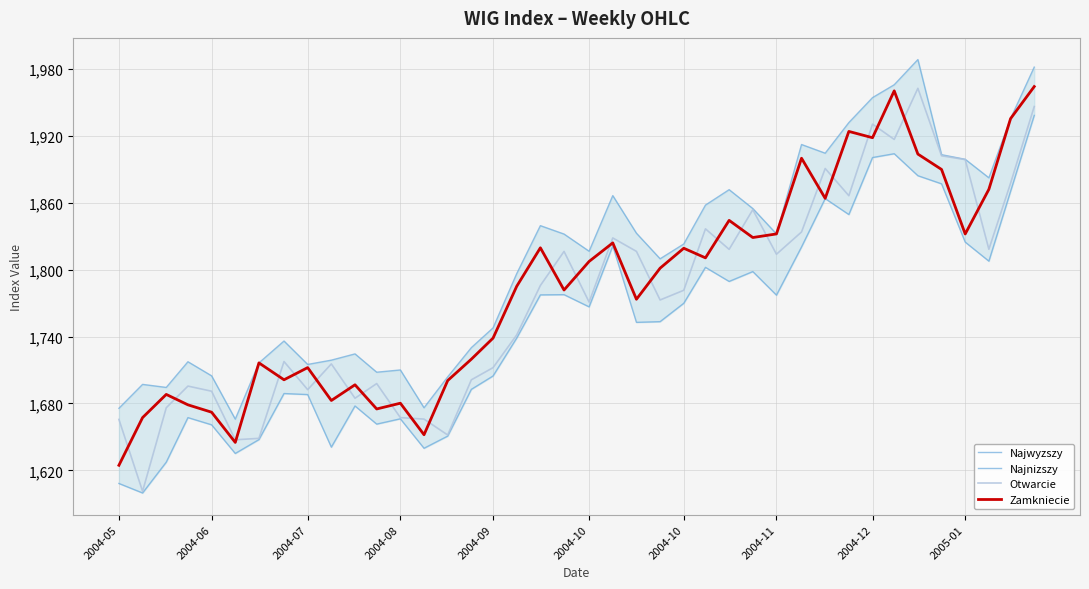

What is the difference between the highest and lowest values at 2005-01?

78.1